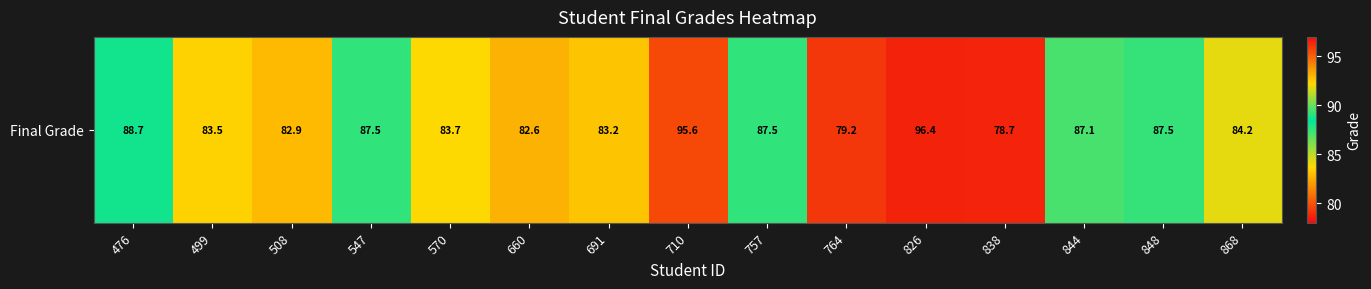

Is it true that the value at 826 is 126.6?

False